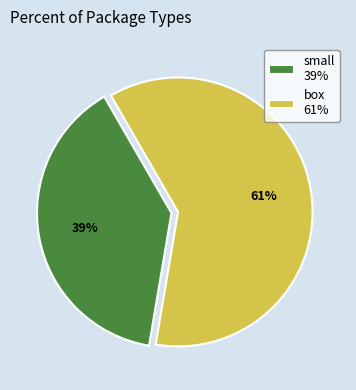

To the nearest percent, what is the average slice percentage?

50%